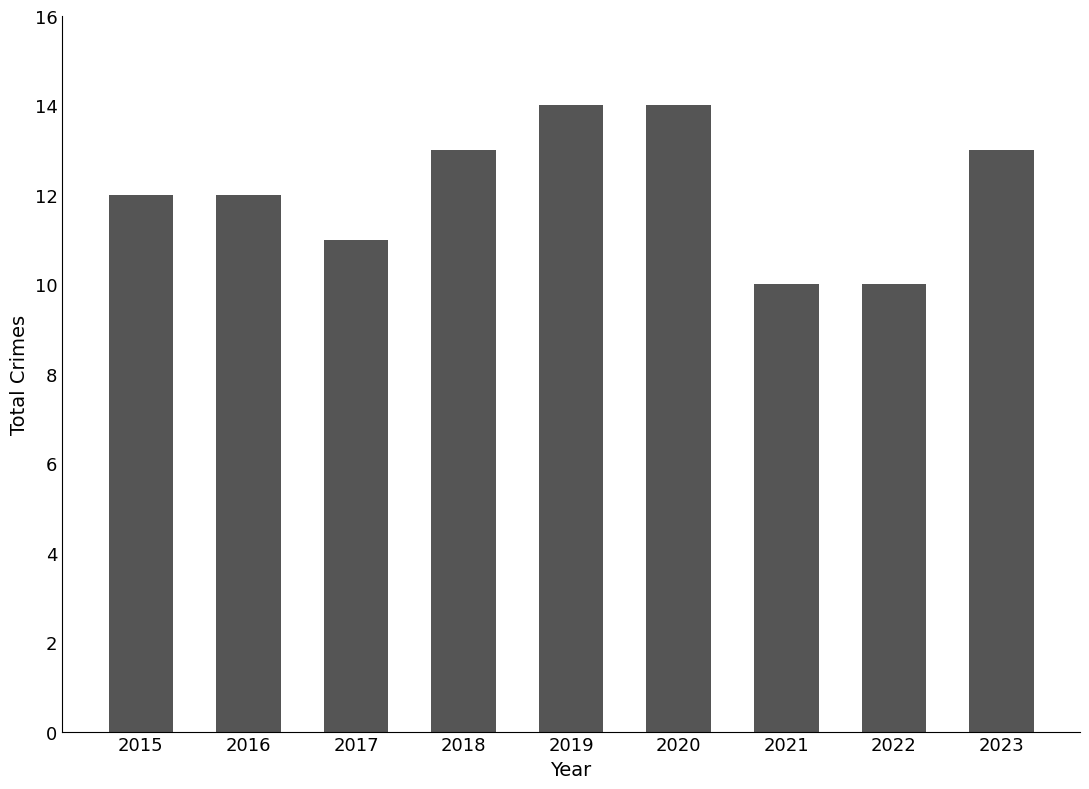

What is the value of the 2nd bar from the left?

12